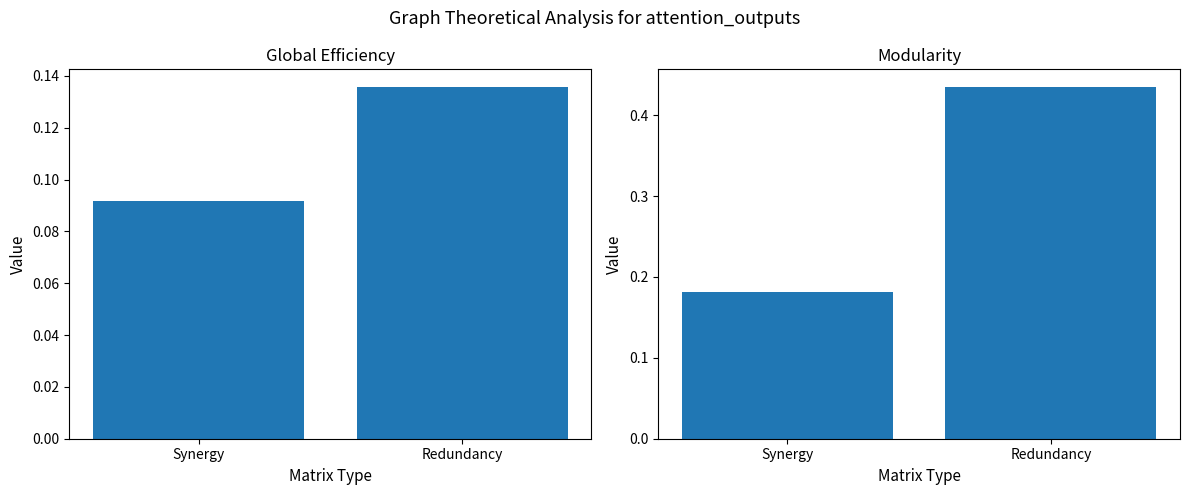

Reading left to right, list all the values displayed in this chart.

col_1 & col_2: 0.1	0.1
col_3 & col_4: 0.2	0.4